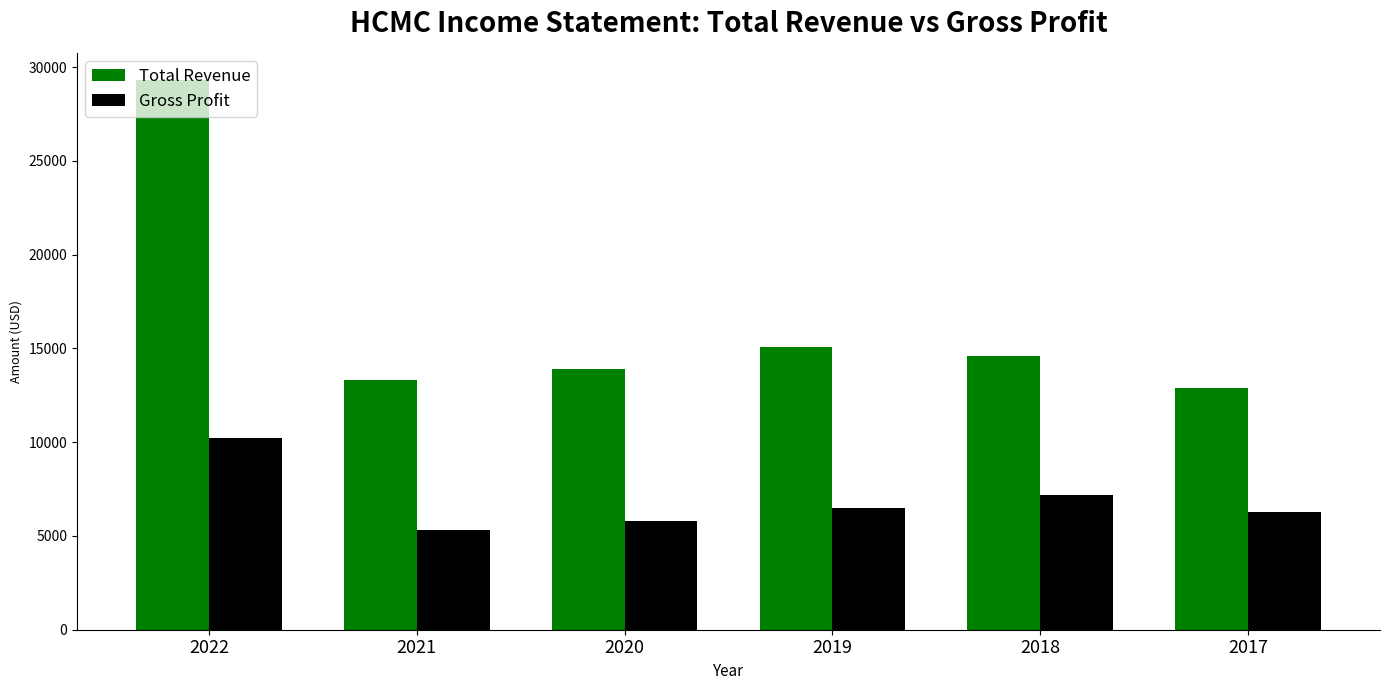

The value of Total Revenue at 2022 is 29300. True or false?

True